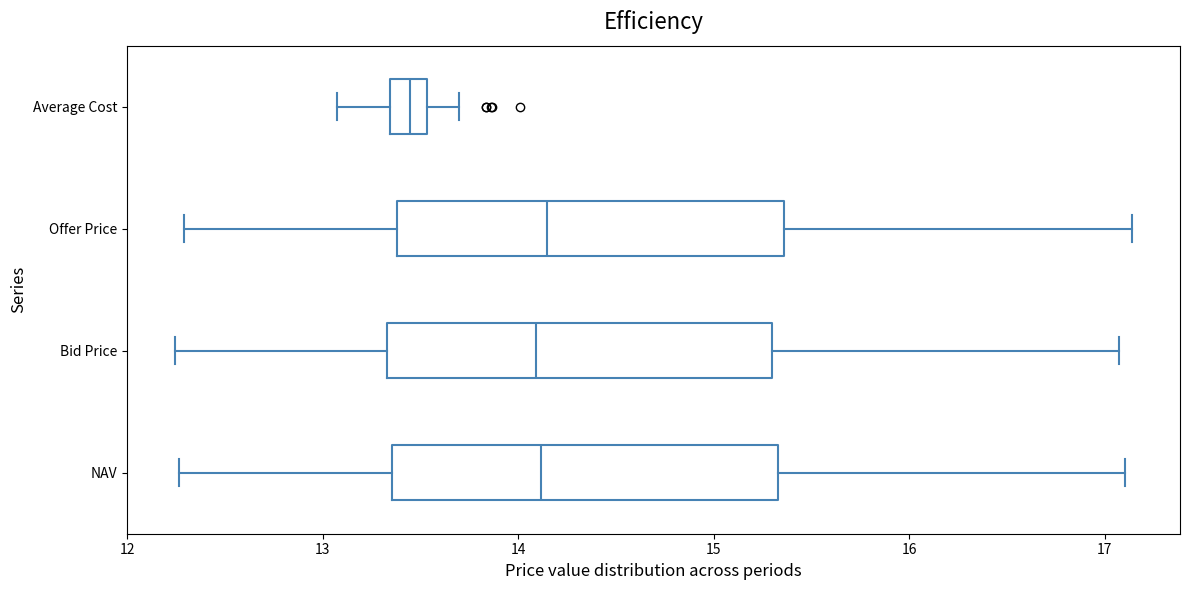

Reading bottom to top, transcribe this box plot: for each box, give where its median line is, the range the box spans, and where its two whiskers end, as read against the x-axis. The values are not printed on the chart, so give them approximately, as read against the axis.

NAV: median 14.1, box 13.4 to 15.3, whiskers 12.3 to 17.1
Bid Price: median 14.1, box 13.3 to 15.3, whiskers 12.2 to 17.1
Offer Price: median 14.1, box 13.4 to 15.4, whiskers 12.3 to 17.1
Average Cost: median 13.4, box 13.3 to 13.5, whiskers 13.1 to 13.7